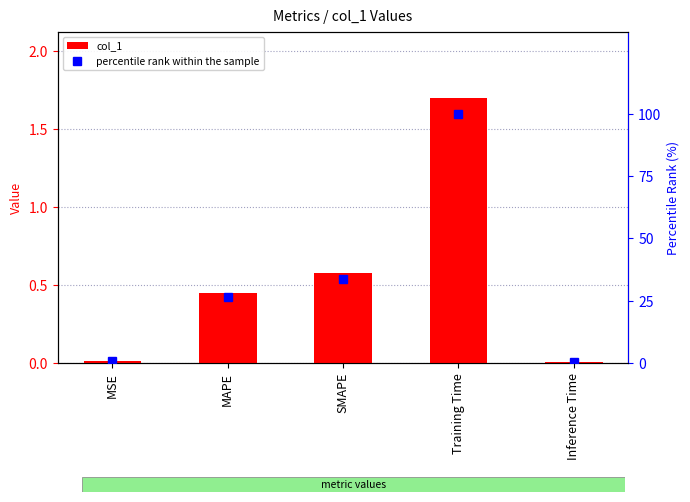

At how many categories does at least one series exceed 9?

3